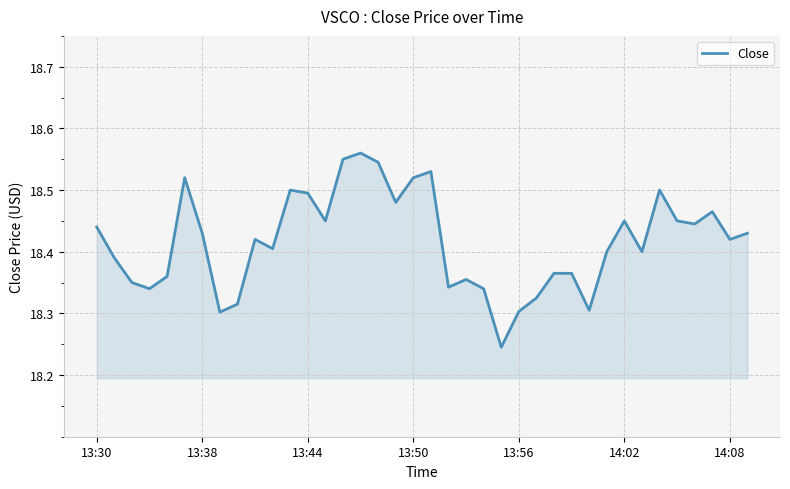

What is the difference between the maximum and minimum values?

0.3